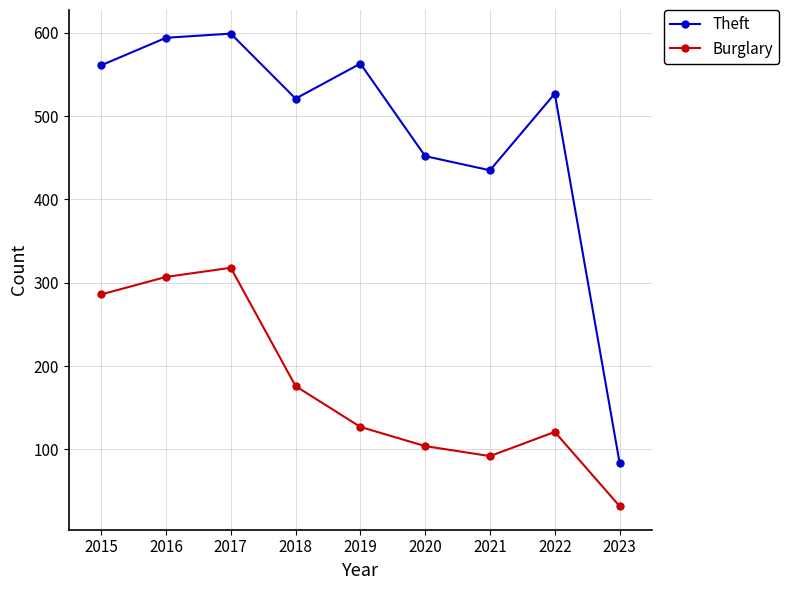

What is the value of the Burglary point at the 1st from the left?

286